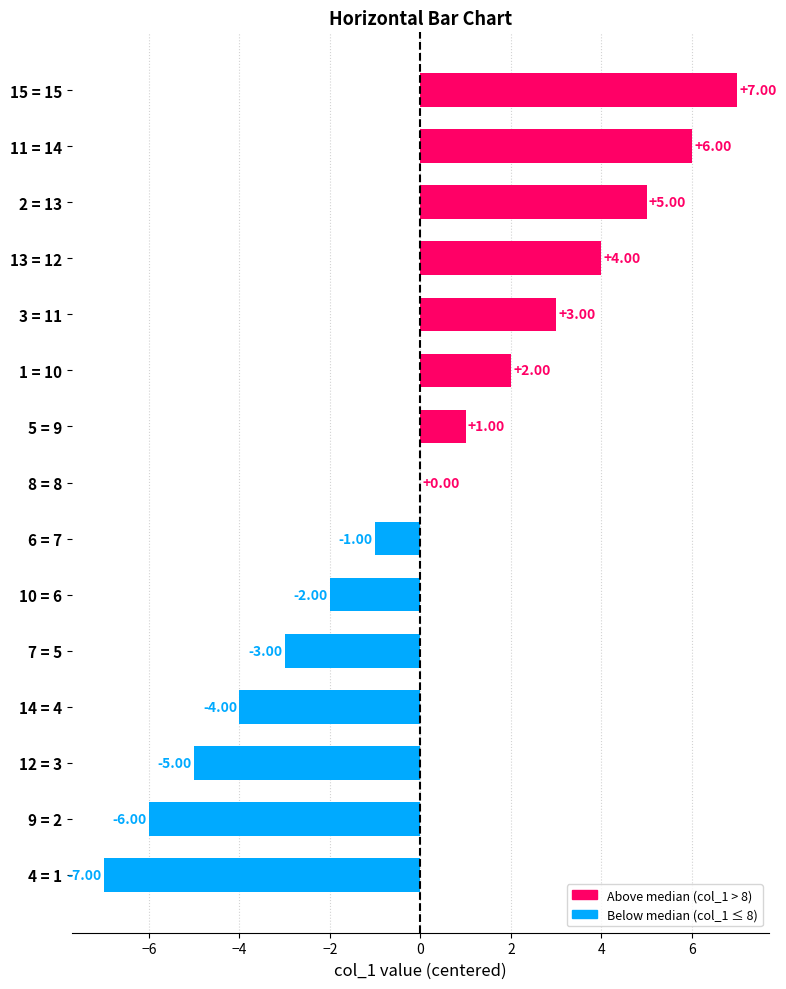

Which has a higher value, 5 = 9 or 8 = 8?

5 = 9